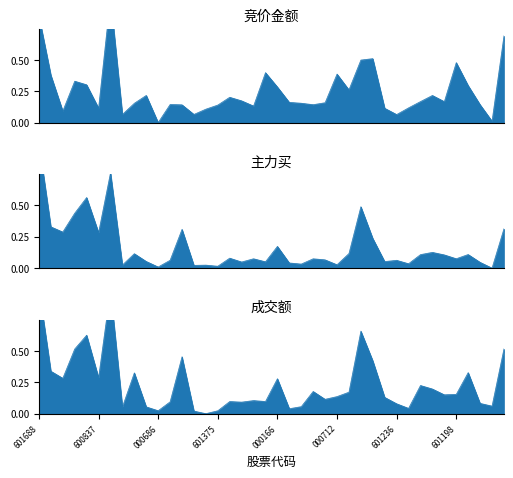

Where is the first local maximum for 竞价金额?

3